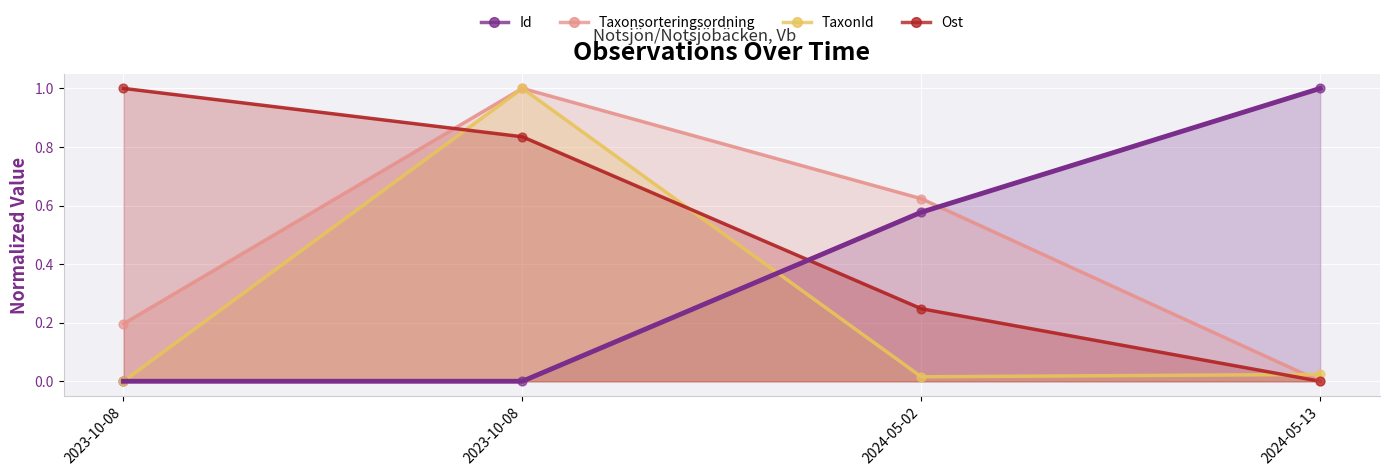

At how many categories does at least one series exceed 0?

4